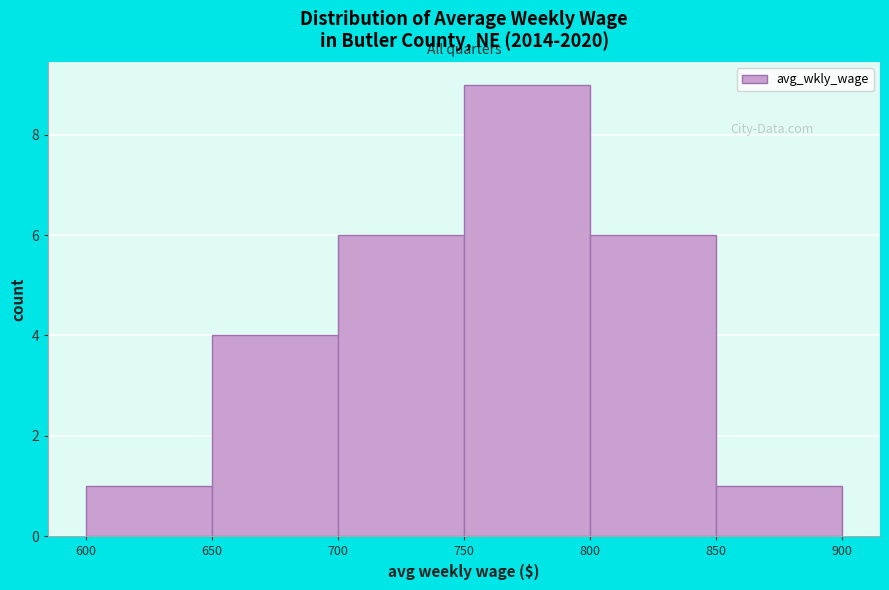

Reading left to right, transcribe this chart: for each bar, give the range it covers on the x-axis and its height. The values are not printed on the chart, so give them approximately, as read against the axis.

600 to 650: 1
650 to 700: 4
700 to 750: 6
750 to 800: 9
800 to 850: 6
850 to 900: 1